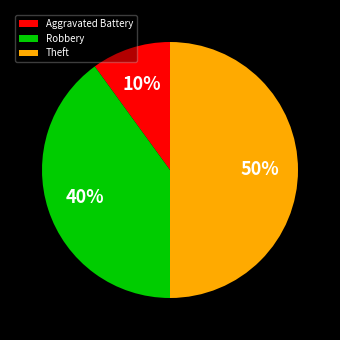

True or false: Aggravated Battery accounts for 21% of the total.

False